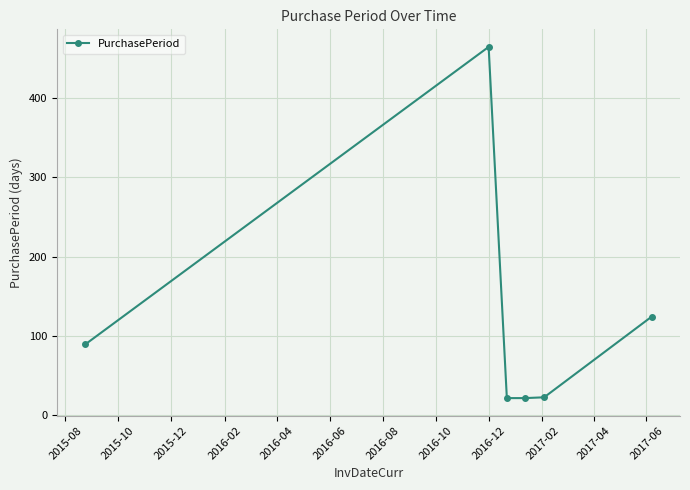

What is the difference between the second highest and second lowest values?

103